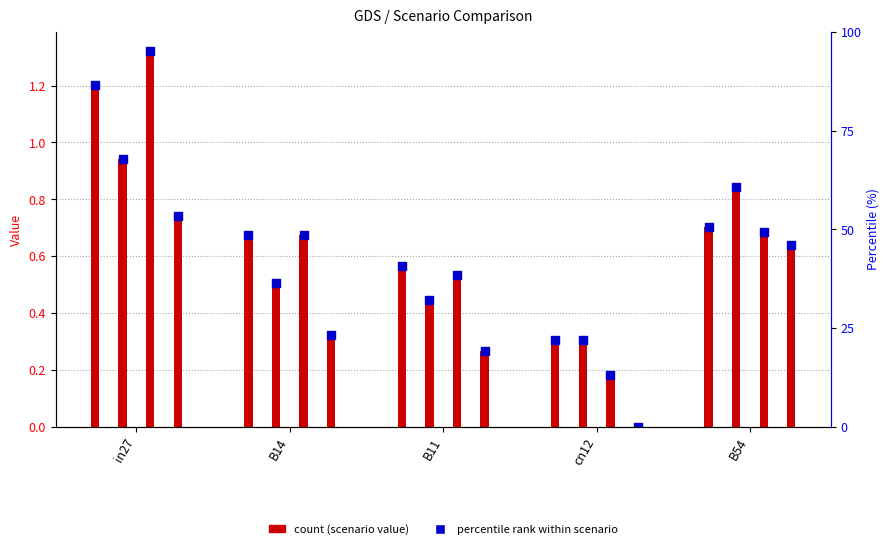

At which category is the sum across all series the highest?

in27